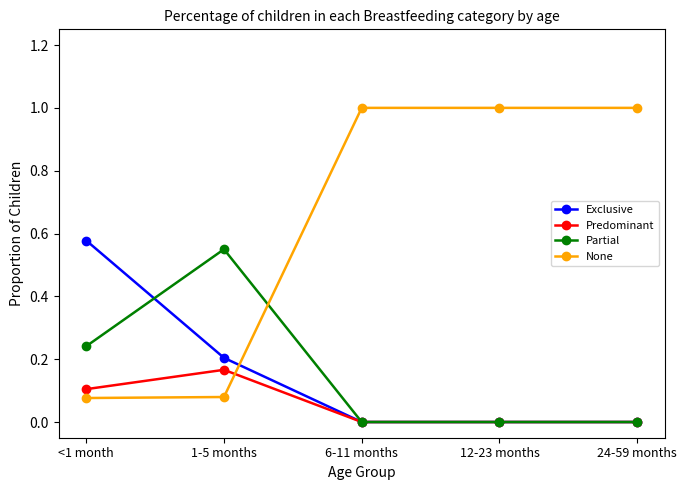

What is the label of the 4th point from the right?

1-5 months